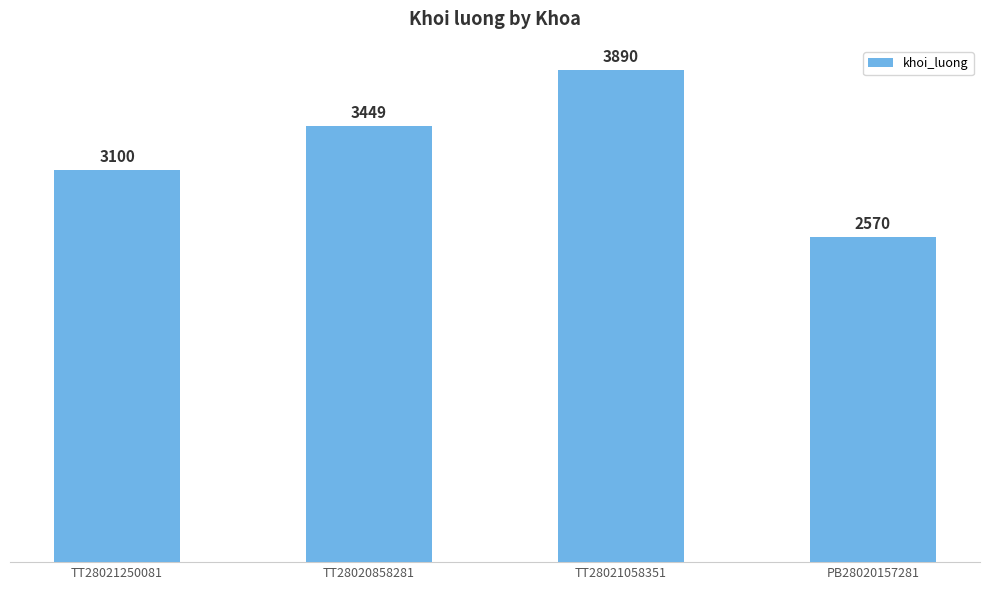

Rank the categories by value from lowest to highest.

PB28020157281, TT28021250081, TT28020858281, TT28021058351